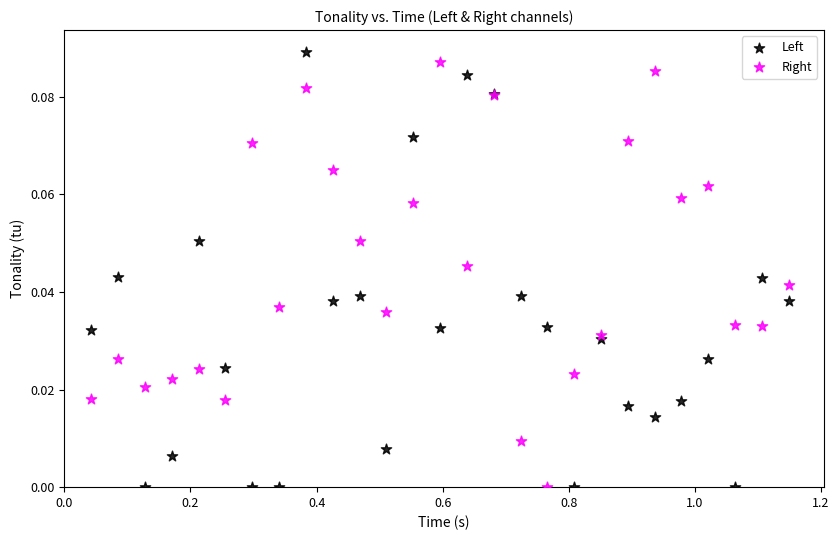

Which series reaches the maximum Y coordinate?

Left